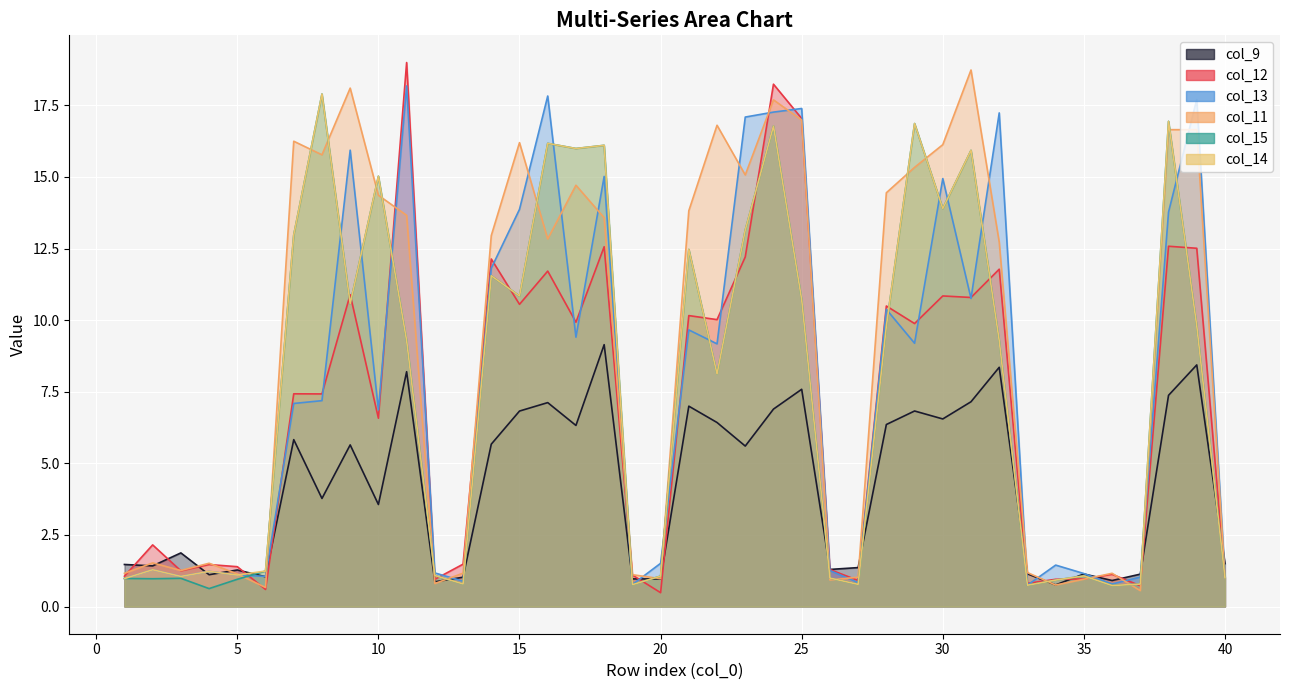

The col_15 series shows 0.4 at 6. True or false?

False